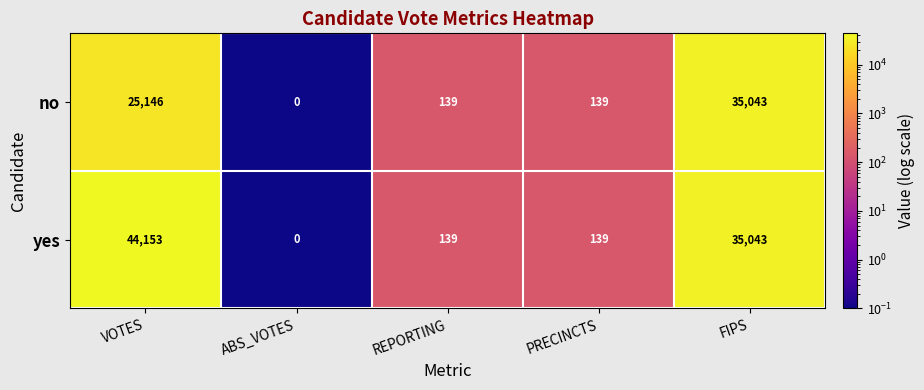

Which category has the lowest value across all series?

ABS_VOTES